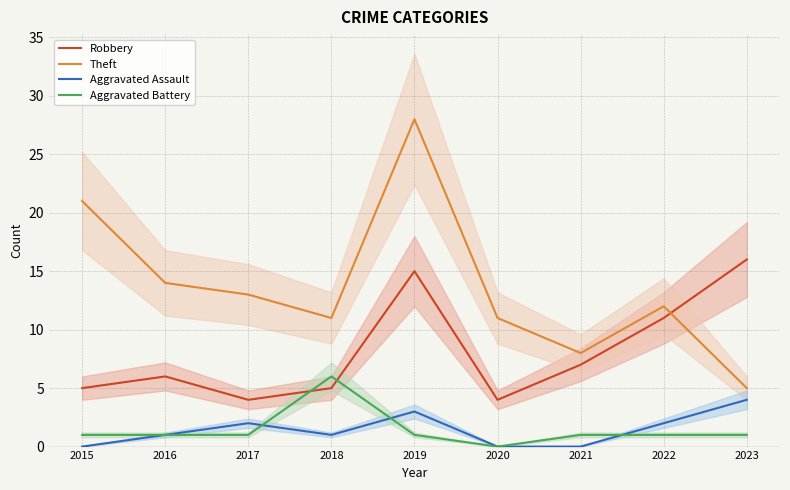

Between 2017 and 2023, which series saw the biggest shift?

Robbery